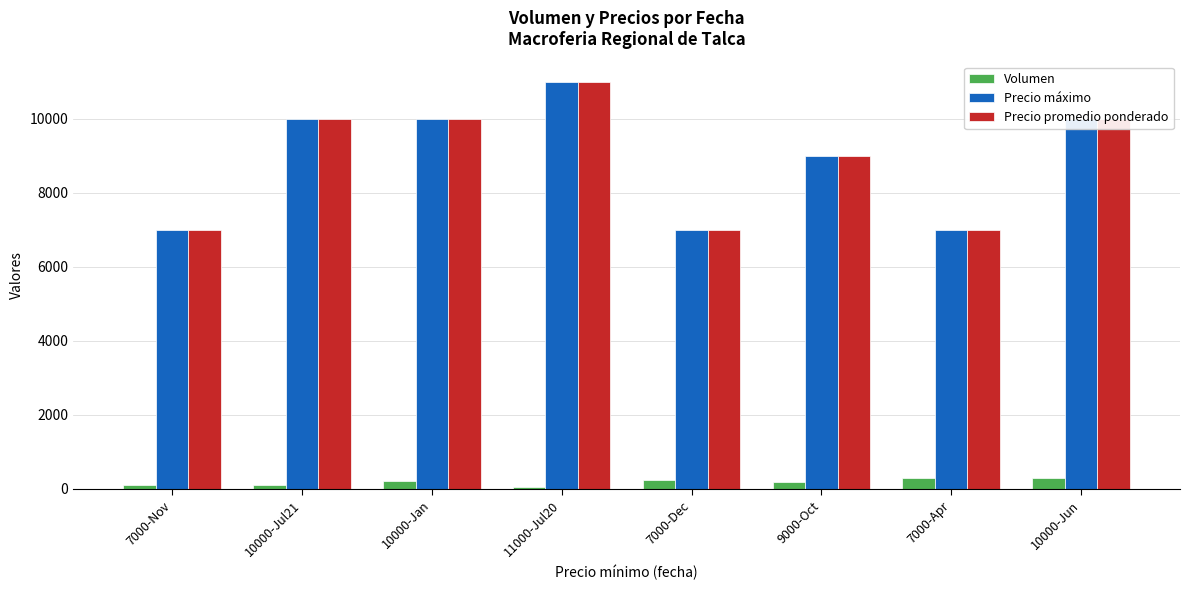

How many groups of bars are there?

8